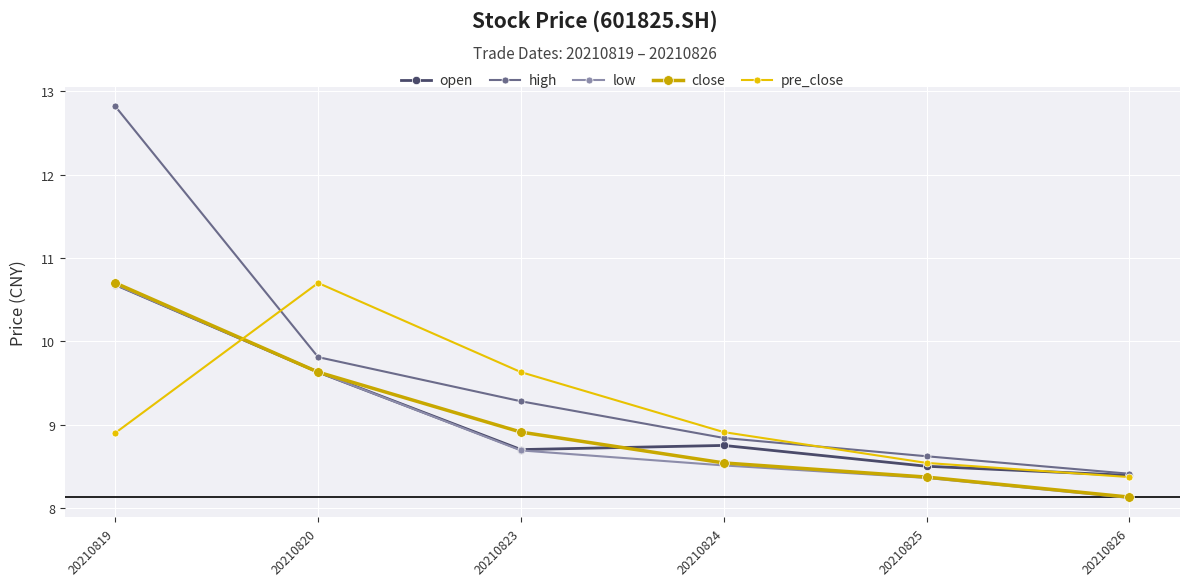

Which series changed the most between 20210823 and 20210826?

pre_close